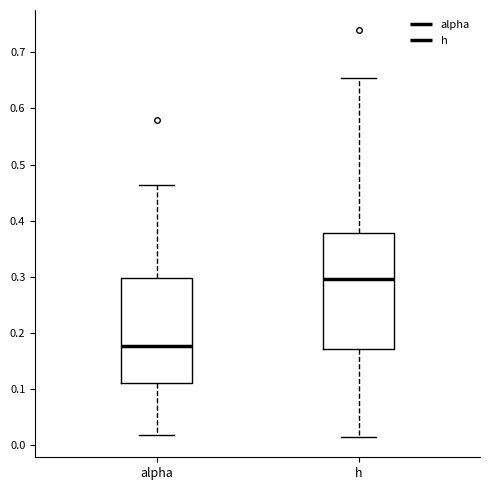

Where does the lower whisker of the box for h end on the y-axis? The values are not printed on the chart, so give them approximately, as read against the axis.

0.02